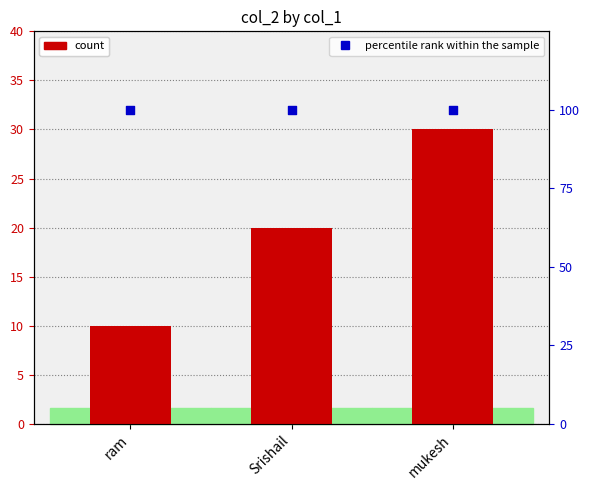

At which category is the sum across all series the highest?

mukesh